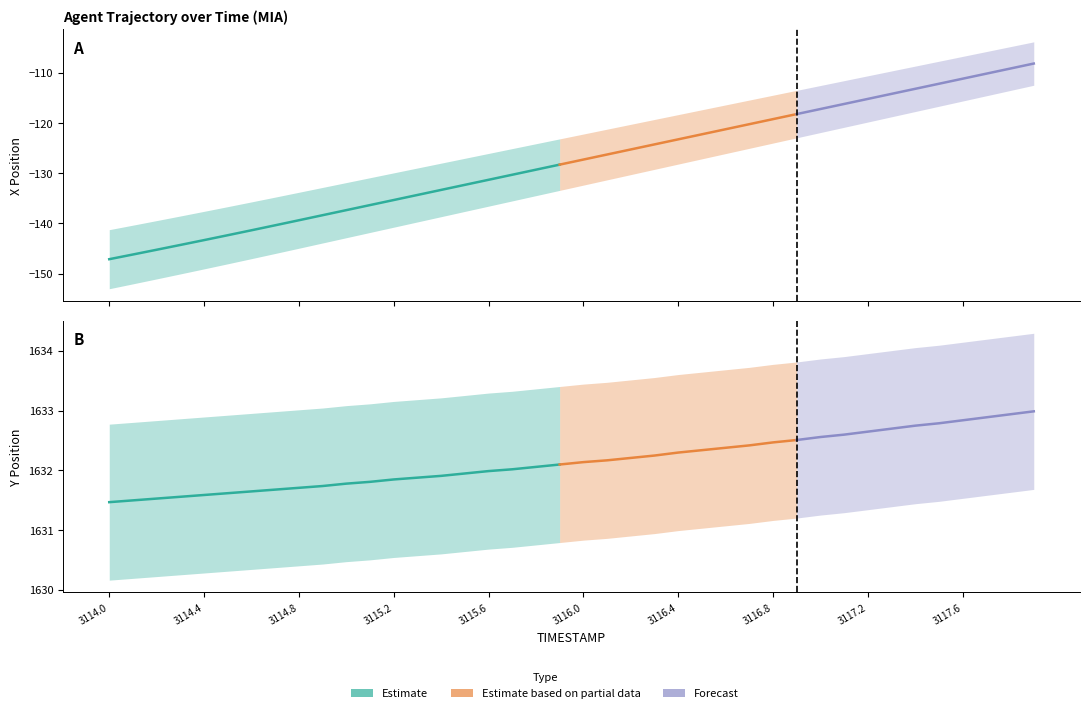

Is this an area chart (filled region under the line)?

No